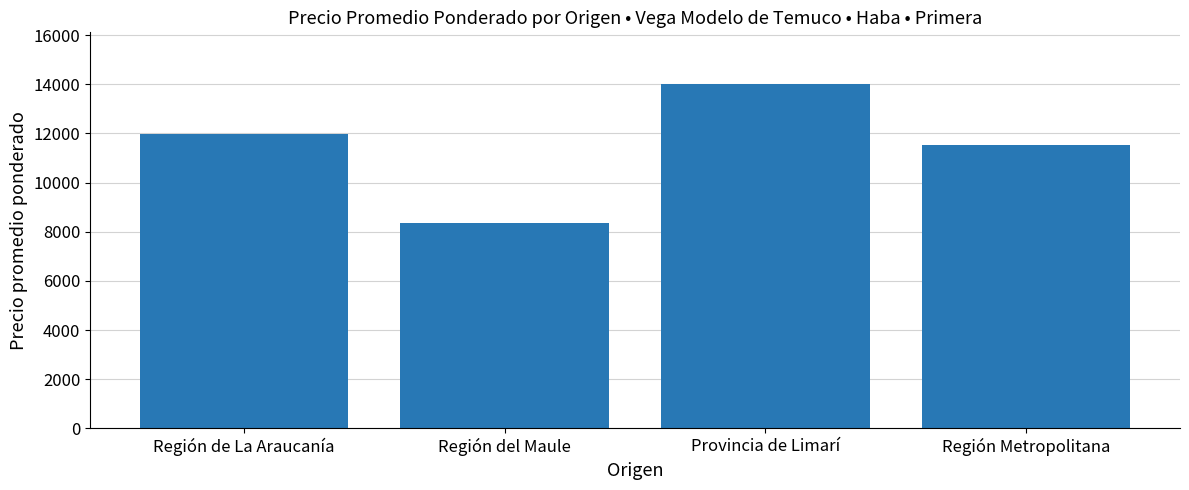

List the labels in order of value, largest first.

Provincia de Limarí, Región de La Araucanía, Región Metropolitana, Región del Maule